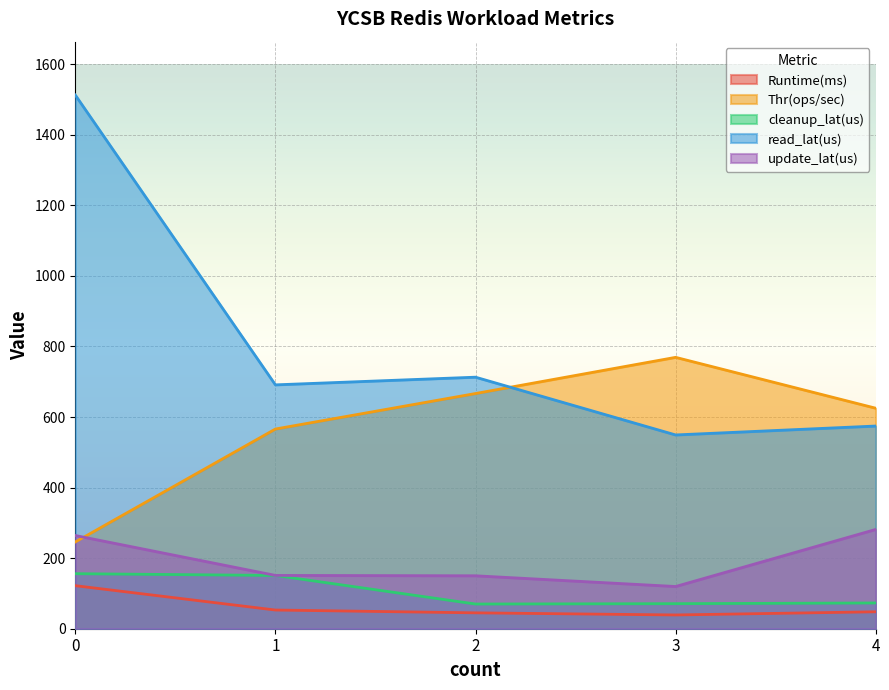

At which category does Runtime(ms) reach its first local valley?

3